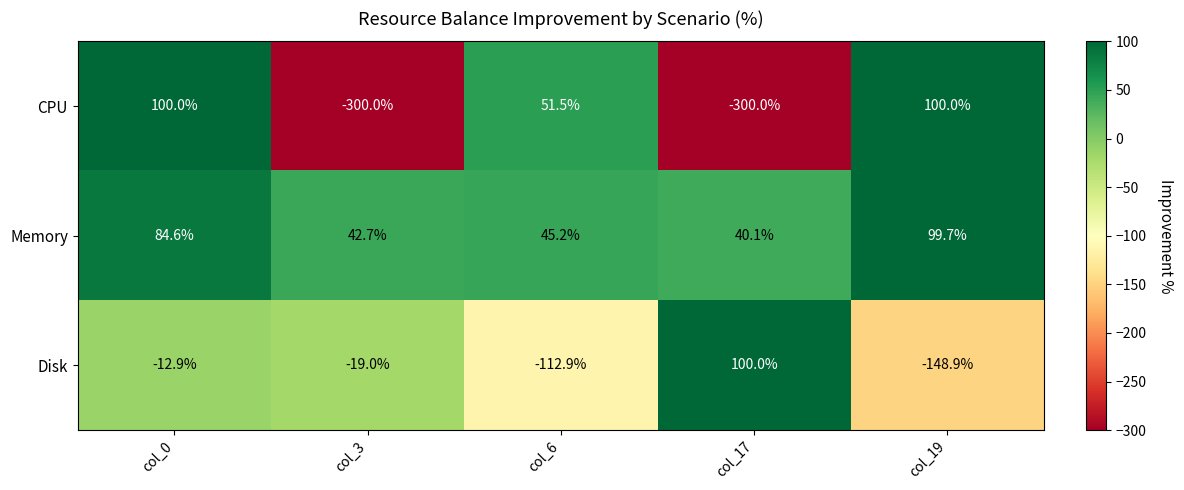

Where does the Memory series first go above 45?

col_0